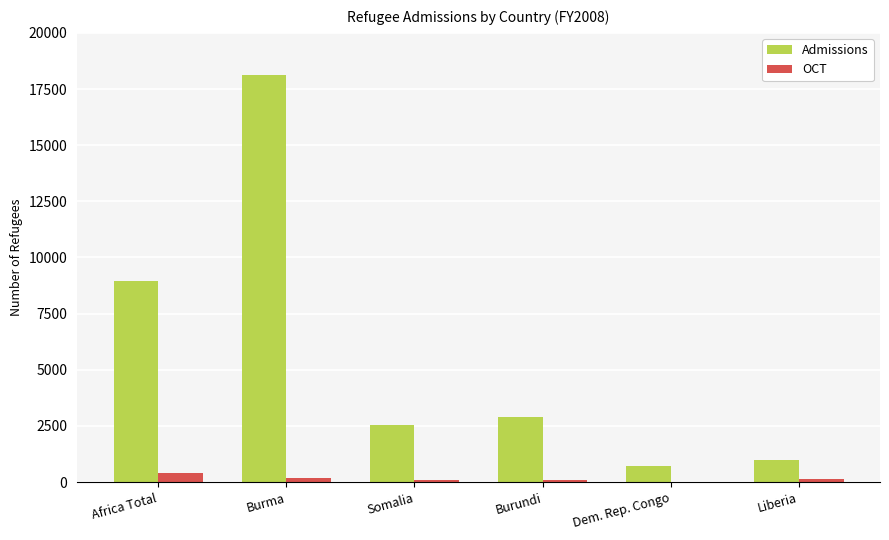

Which series has the largest total across all categories?

Admissions